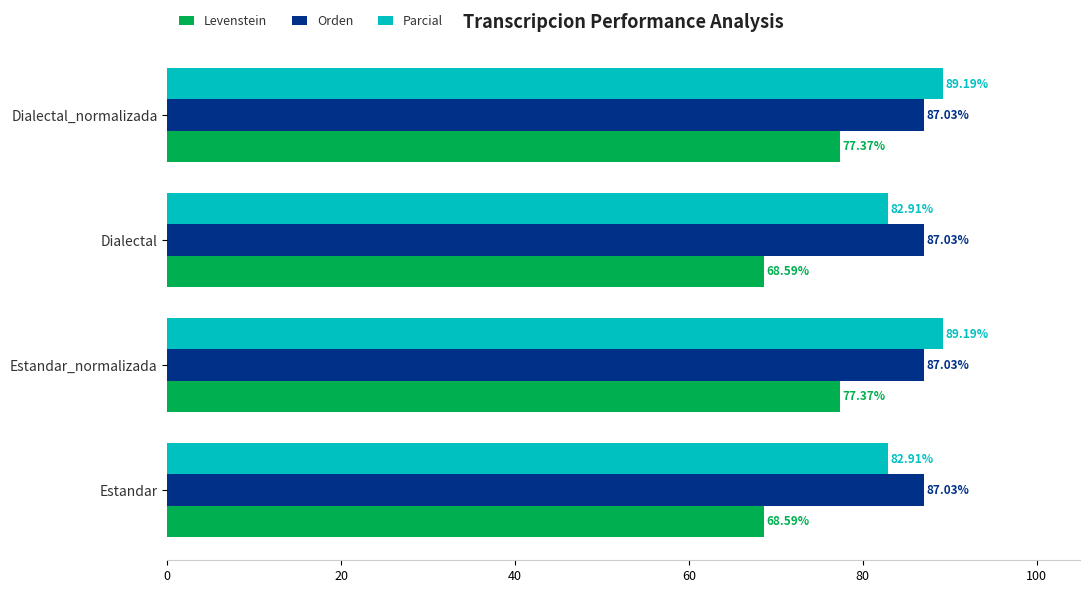

Rank the series at Dialectal_normalizada from highest to lowest value.

Parcial, Orden, Levenstein